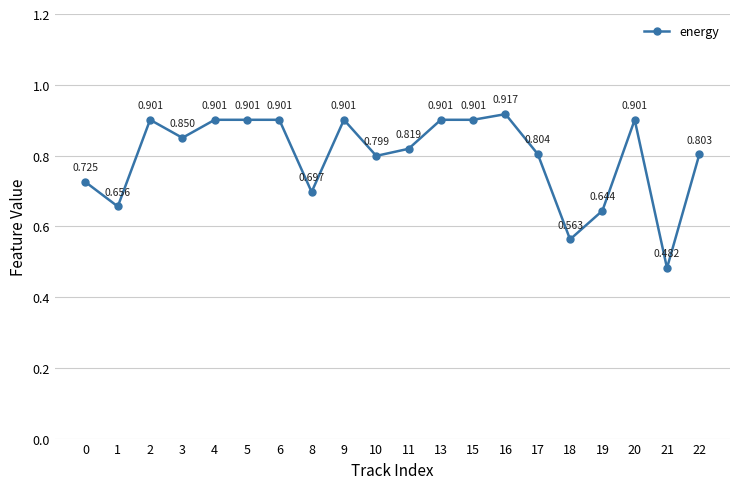

Does the chart display data point markers on the line(s)?

Yes